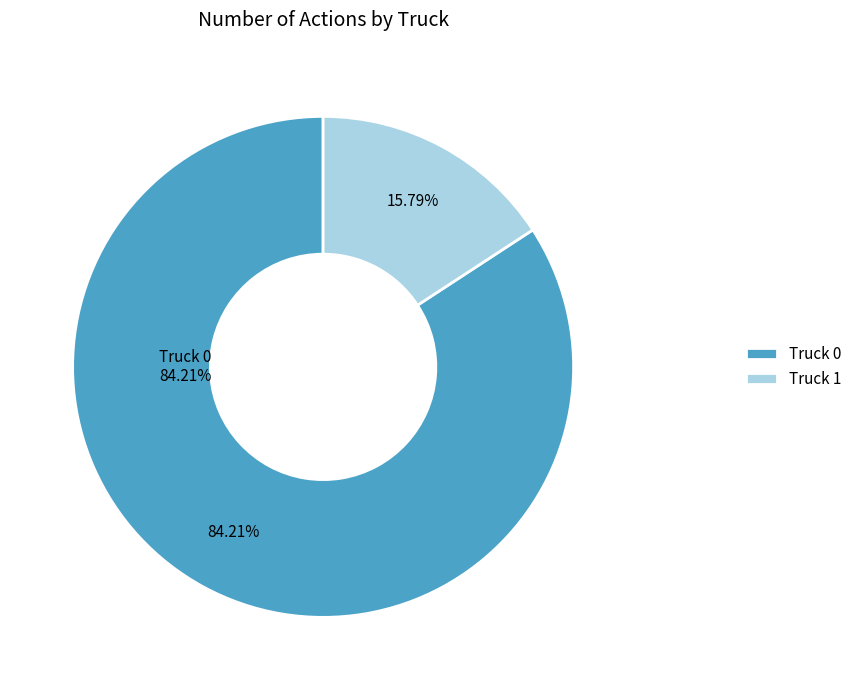

To the nearest percent, what percentage of the pie is Truck 1?

16%